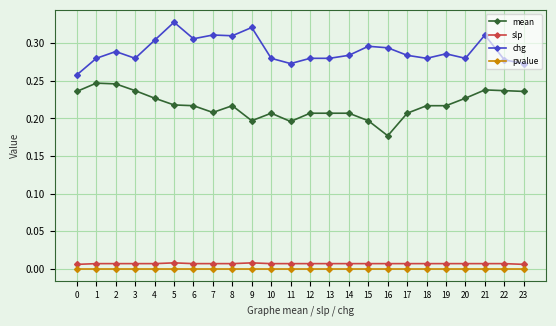

True or false: pvalue has a value of 0.0 at 9.

True